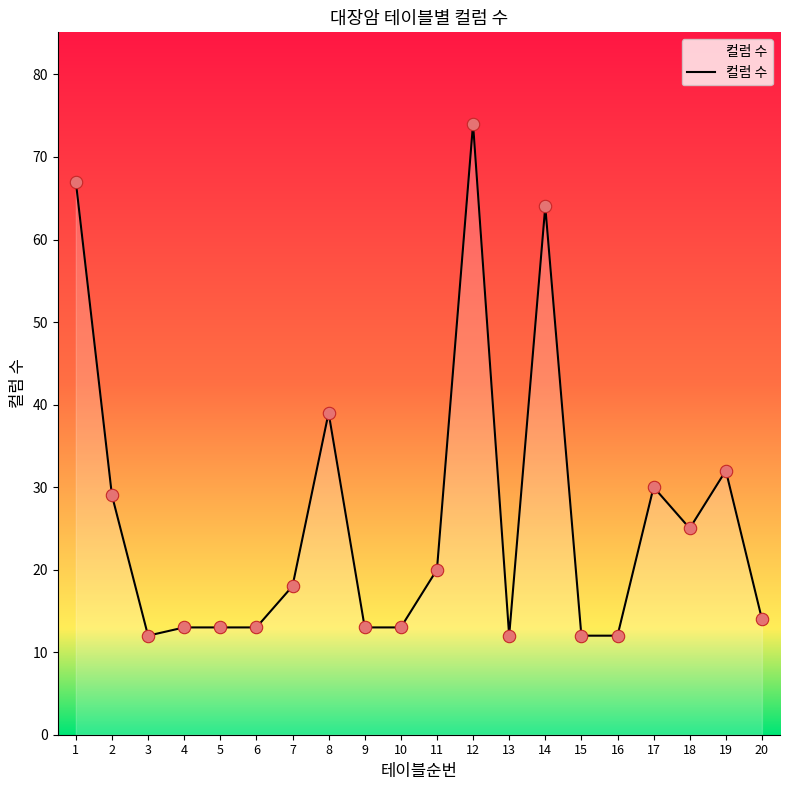

What is the ratio of the value at 18 to the value at 20?

1.8